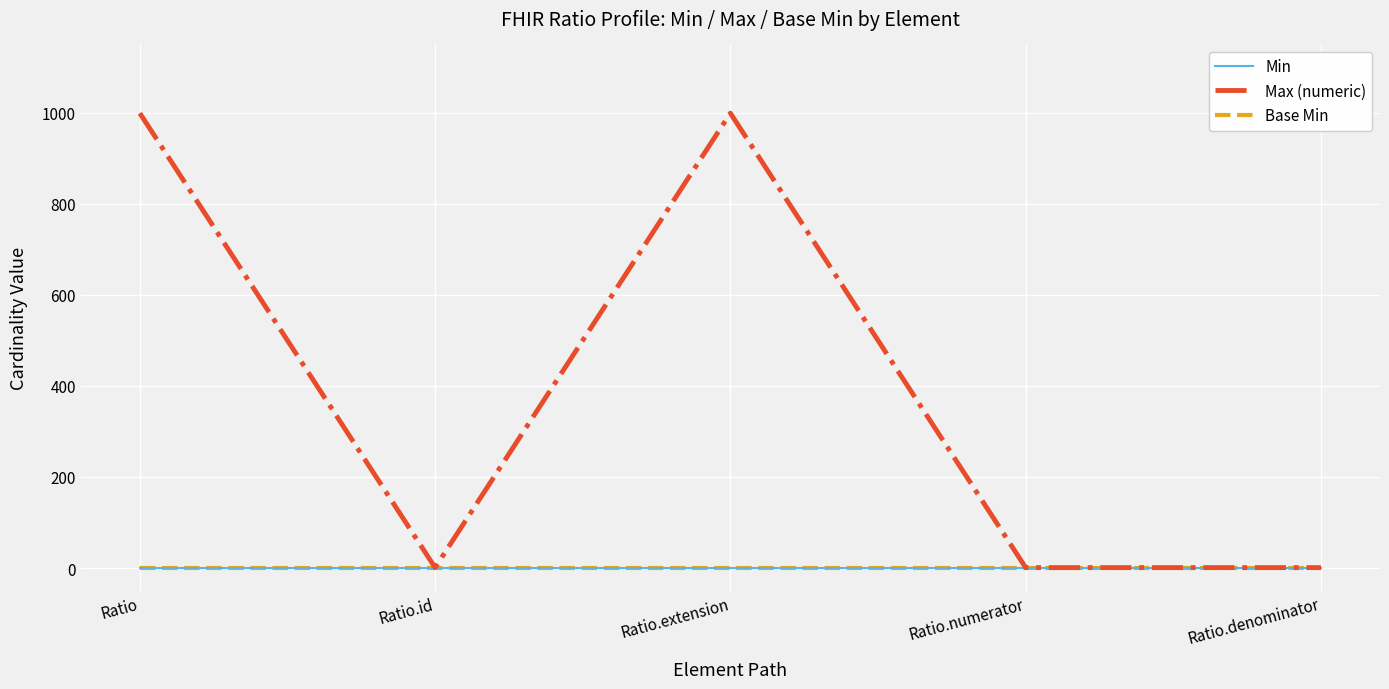

Is this an area chart (filled region under the line)?

No